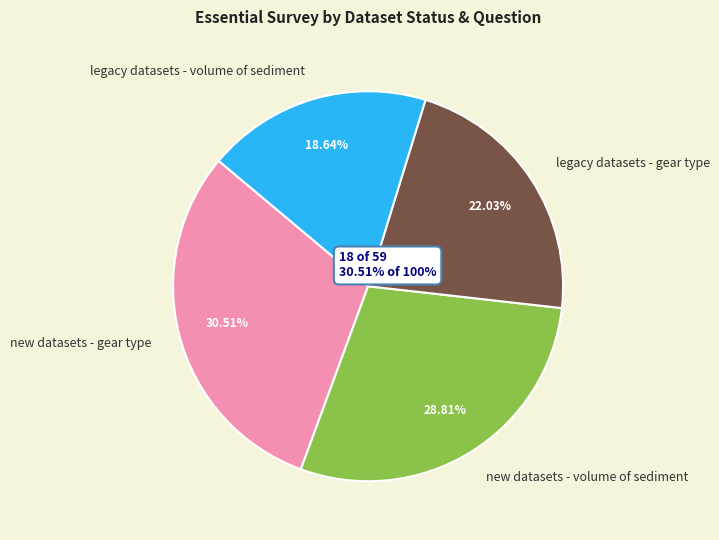

What is the smallest slice in the pie chart?

legacy datasets - volume of sediment